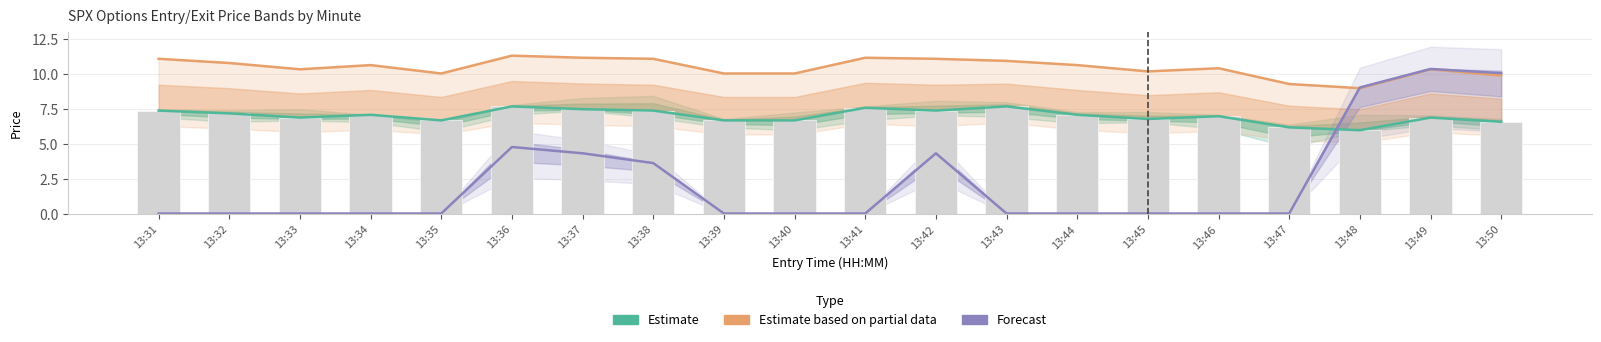

What is the maximum value shown in the chart?

11.3